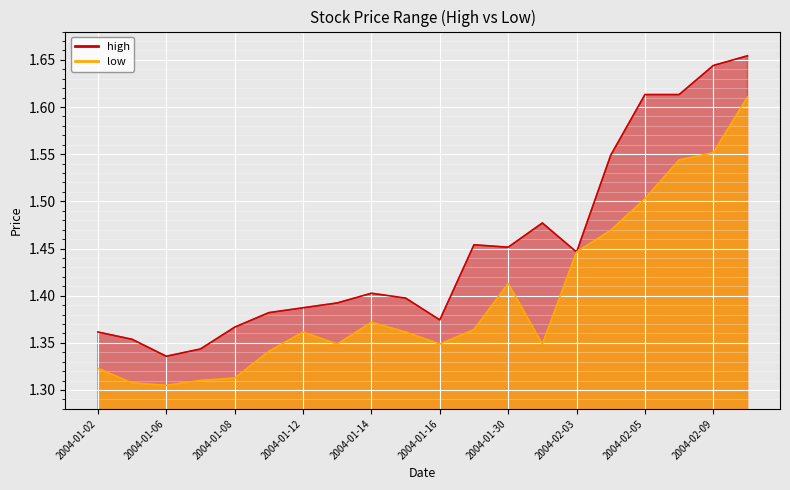

The high series shows 2.6 at 2004-02-02. True or false?

False